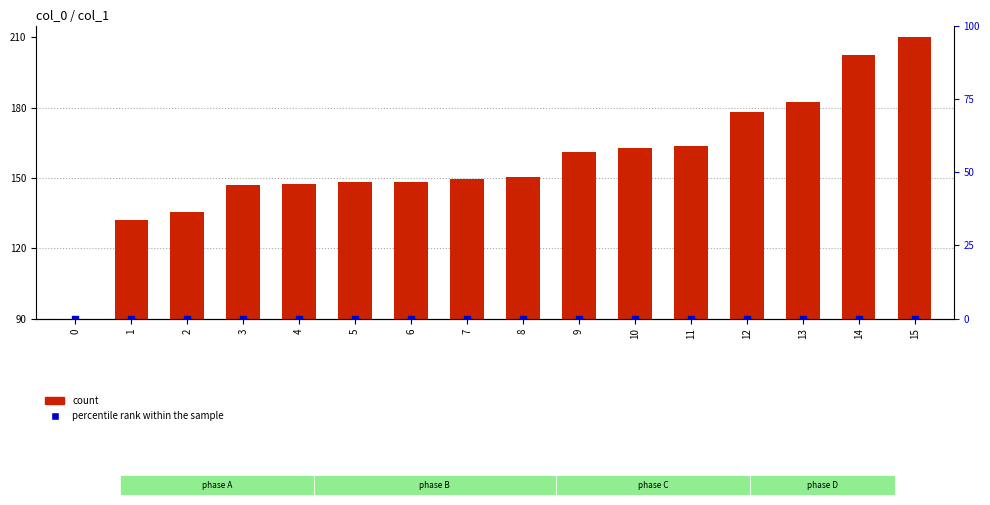

Which series has the largest total across all categories?

count